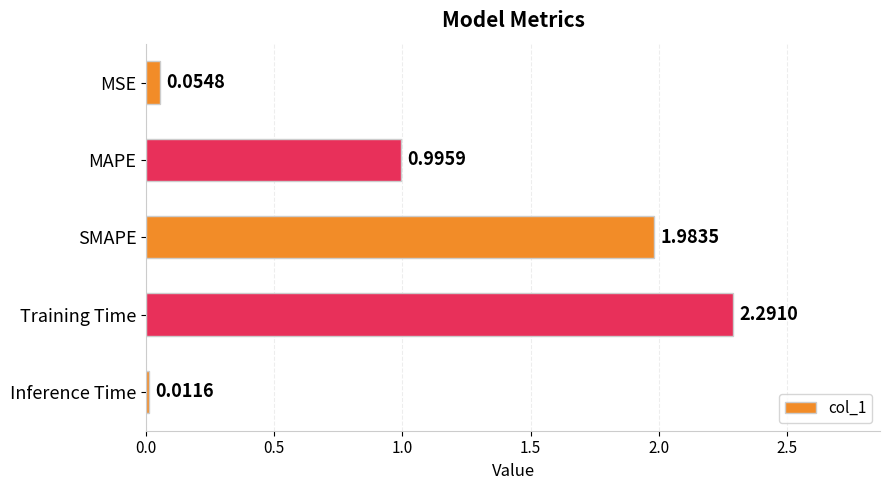

What is the change in value from MSE to Training Time?

+2.2